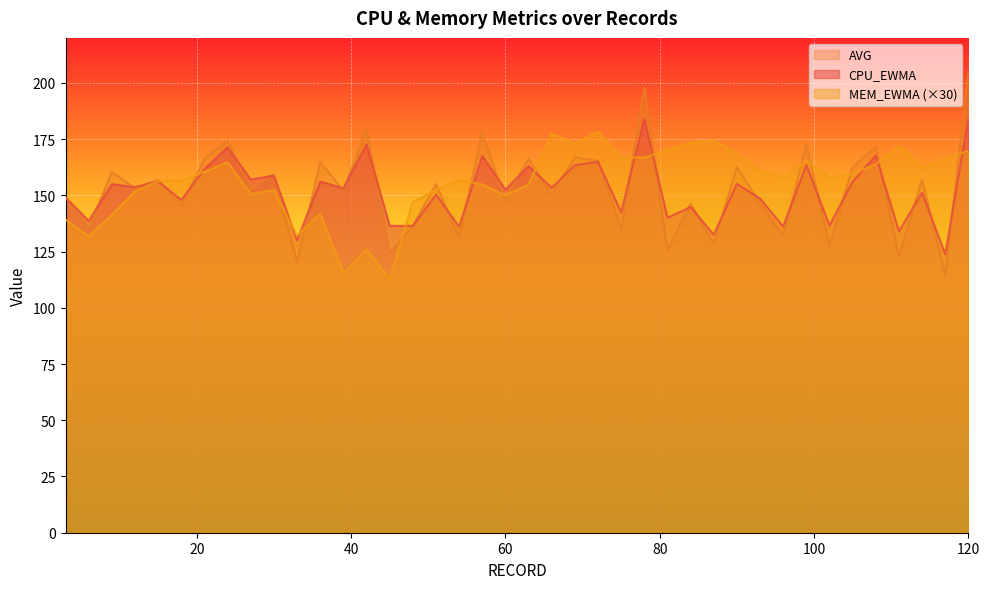

How many data points does each series have?

40